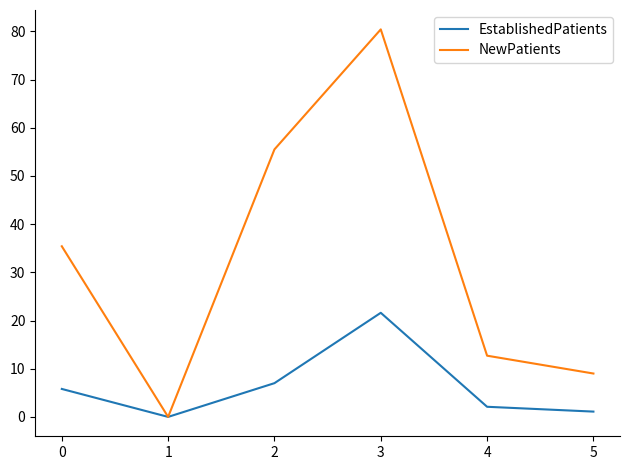

What is the sum of the EstablishedPatients values at 2 and 0?

12.8